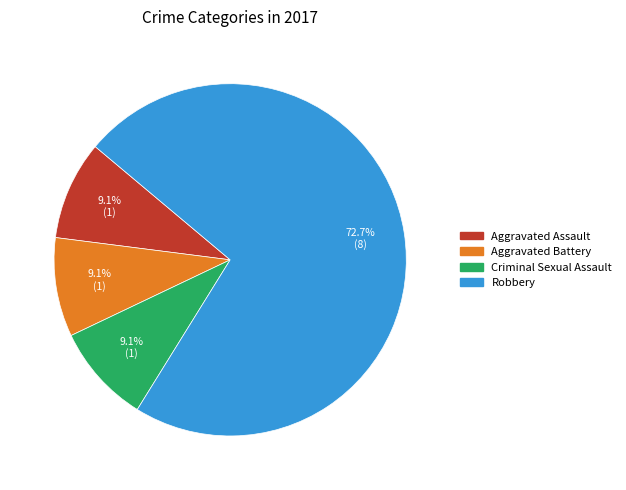

To the nearest percent, what portion does Aggravated Assault represent?

9%